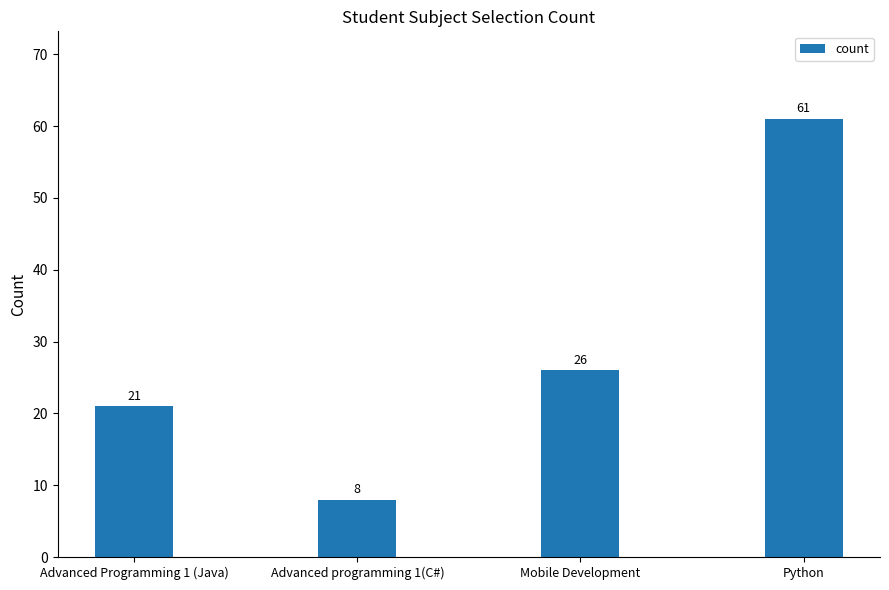

Between Python and Advanced Programming 1 (Java), which is larger?

Python